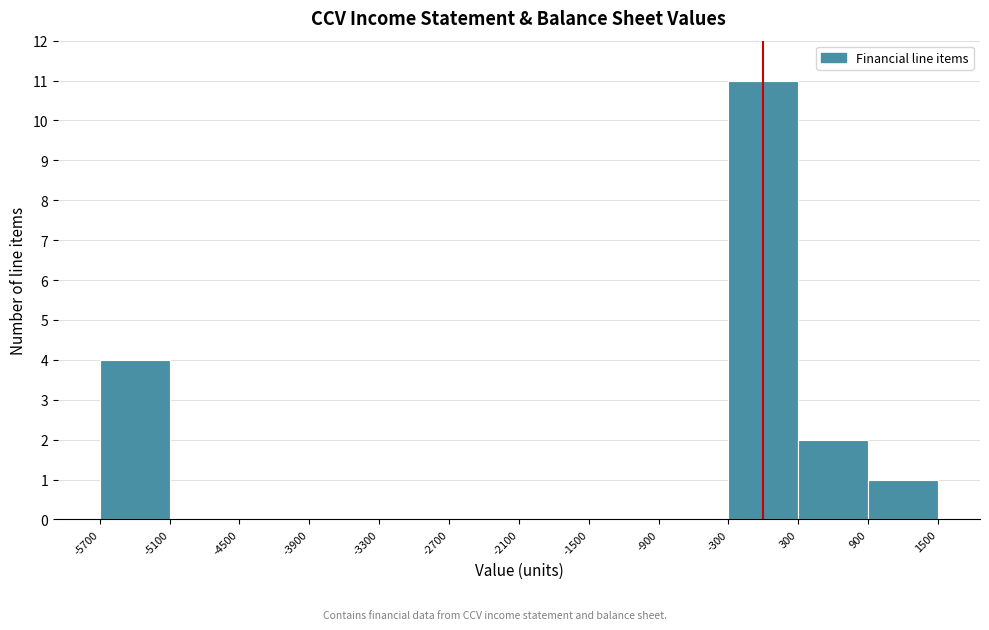

Over which range of the x-axis is the bar tallest?

-300 to 300